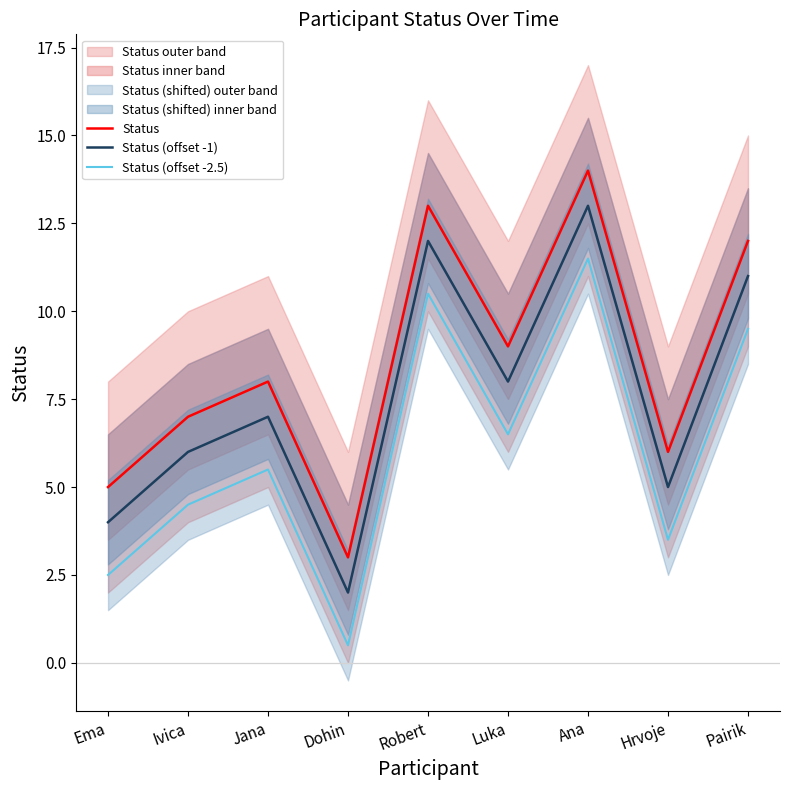

What position from the left is Dohin?

4